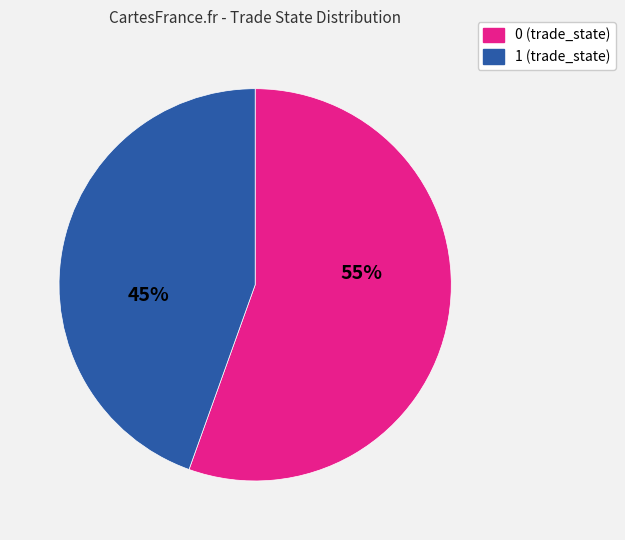

Is 1 the majority of the pie?

No